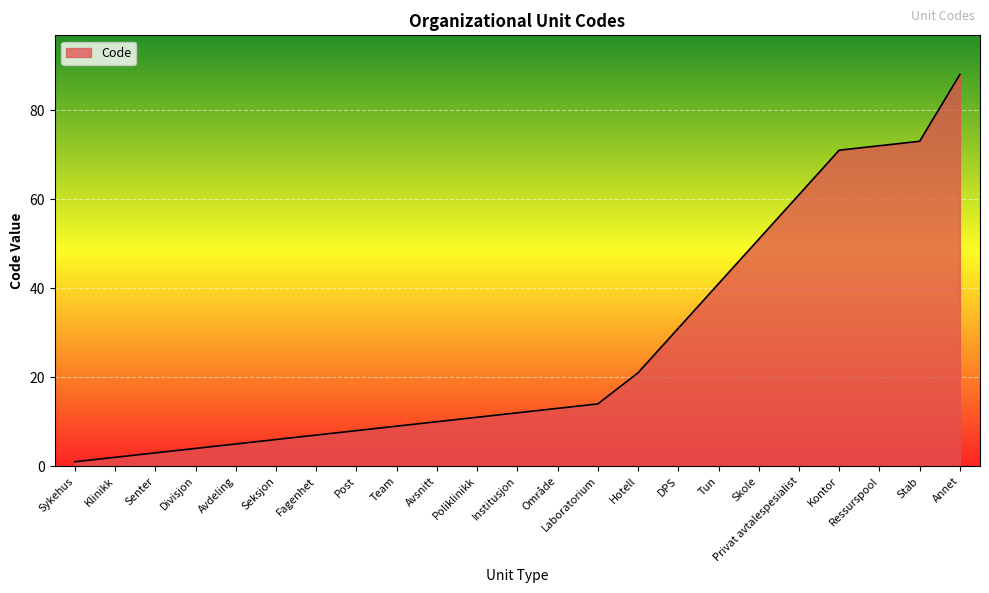

The value at Hotell is 10. True or false?

False